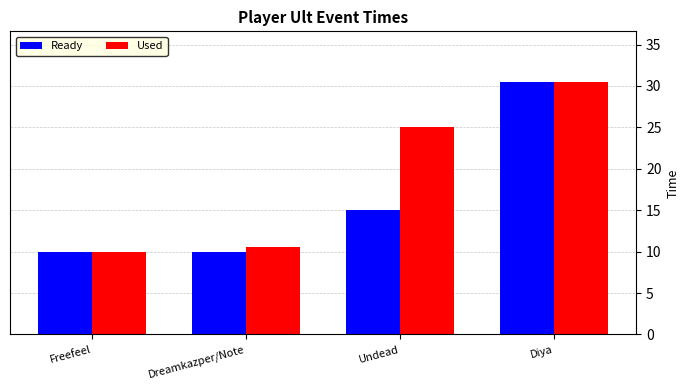

What is the label of the 1st bar from the right?

Diya